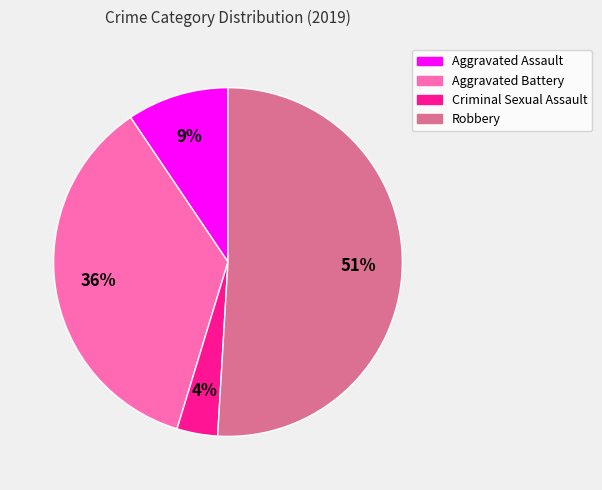

To the nearest percent, what is the difference between the largest and smallest slice percentages?

47%